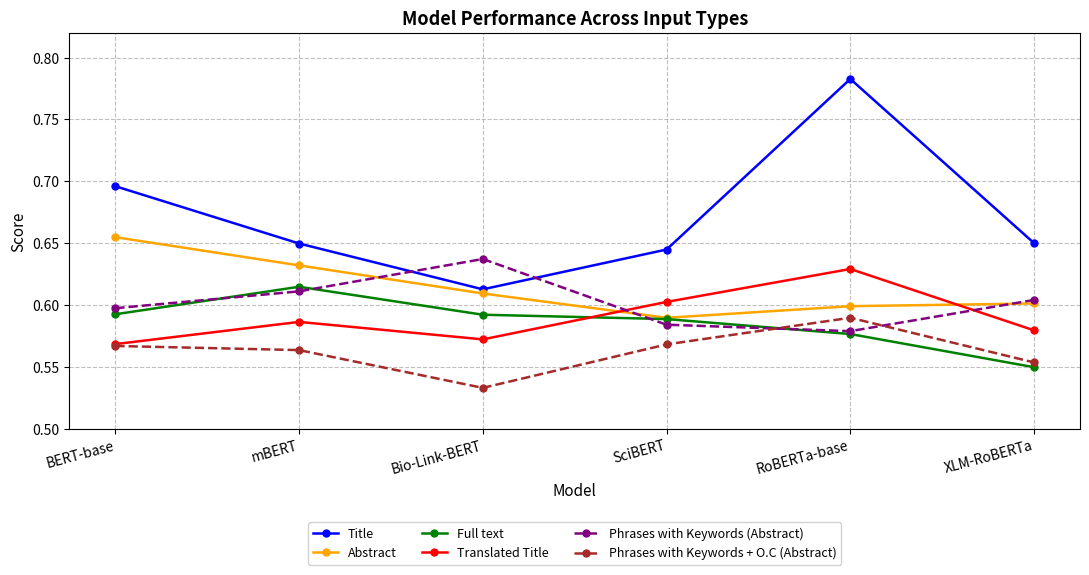

True or false: Title and Full text intersect in this chart.

False